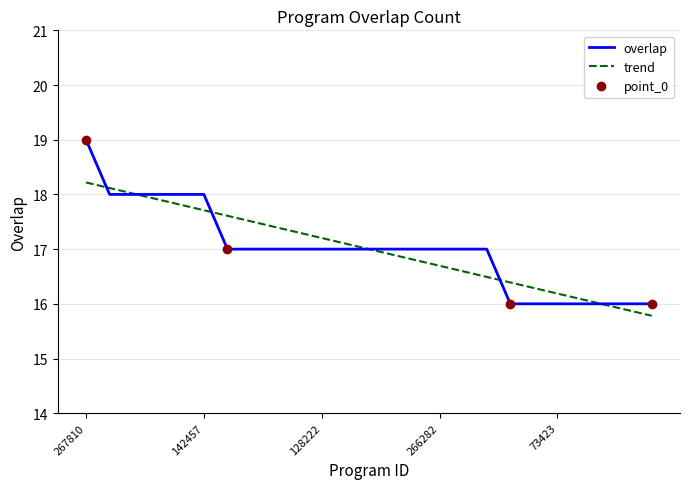

What is the minimum value for trend?

15.8